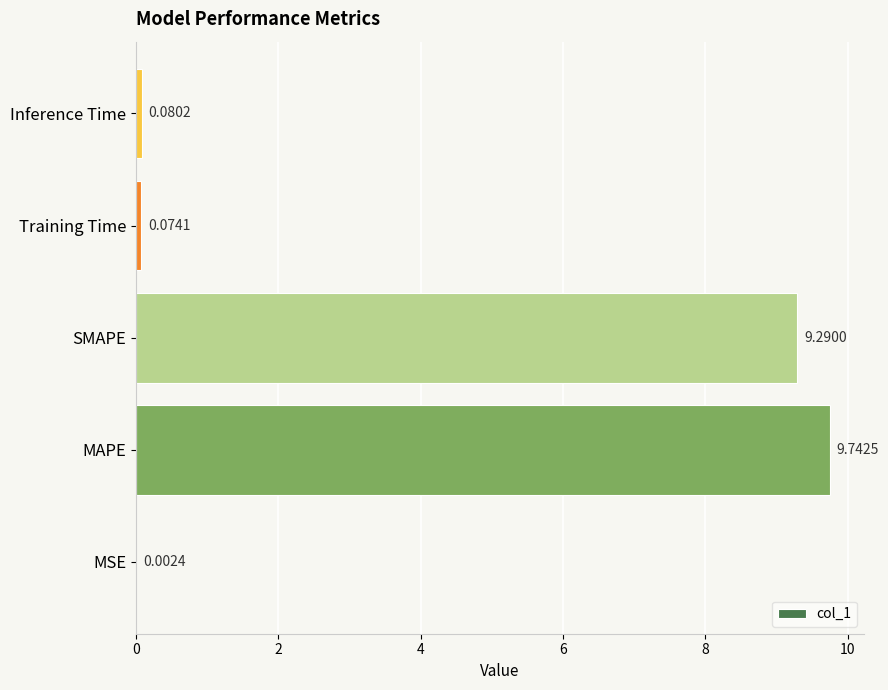

What is the sum of all values?

19.2